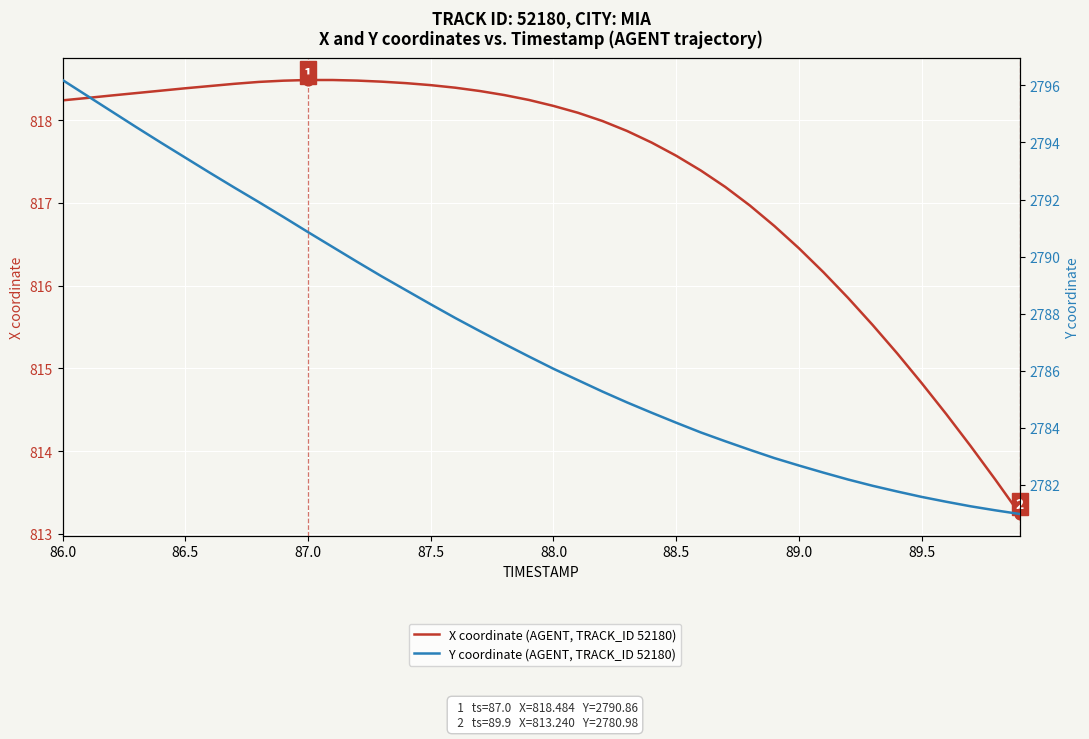

Which series has the largest Y range (max minus min)?

Y coordinate (AGENT, TRACK_ID 52180)